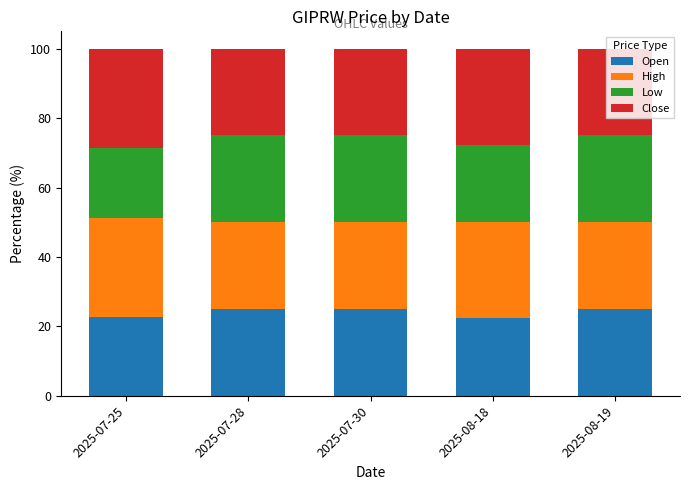

What is the total value across all series at 2025-07-30?

100.0